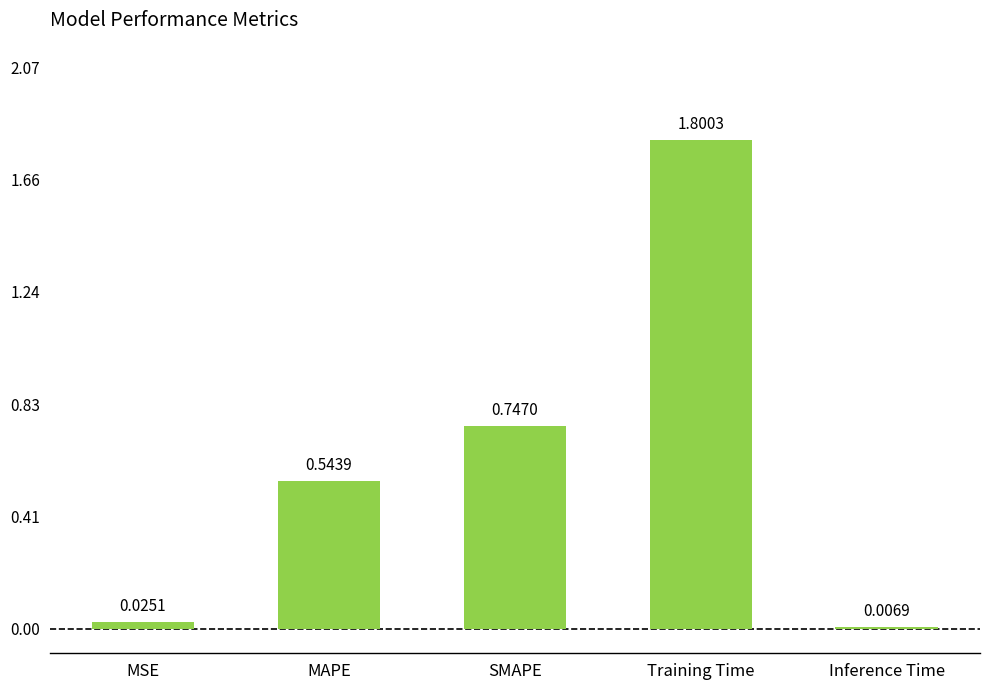

Which category has the highest value across all series?

Training Time